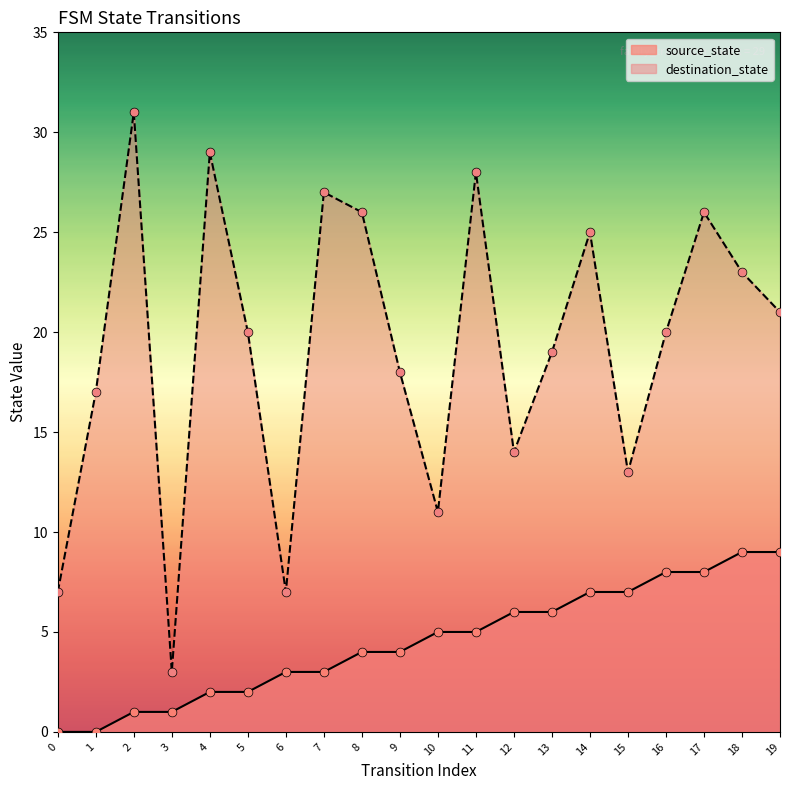

At how many categories does at least one series exceed 28?

2